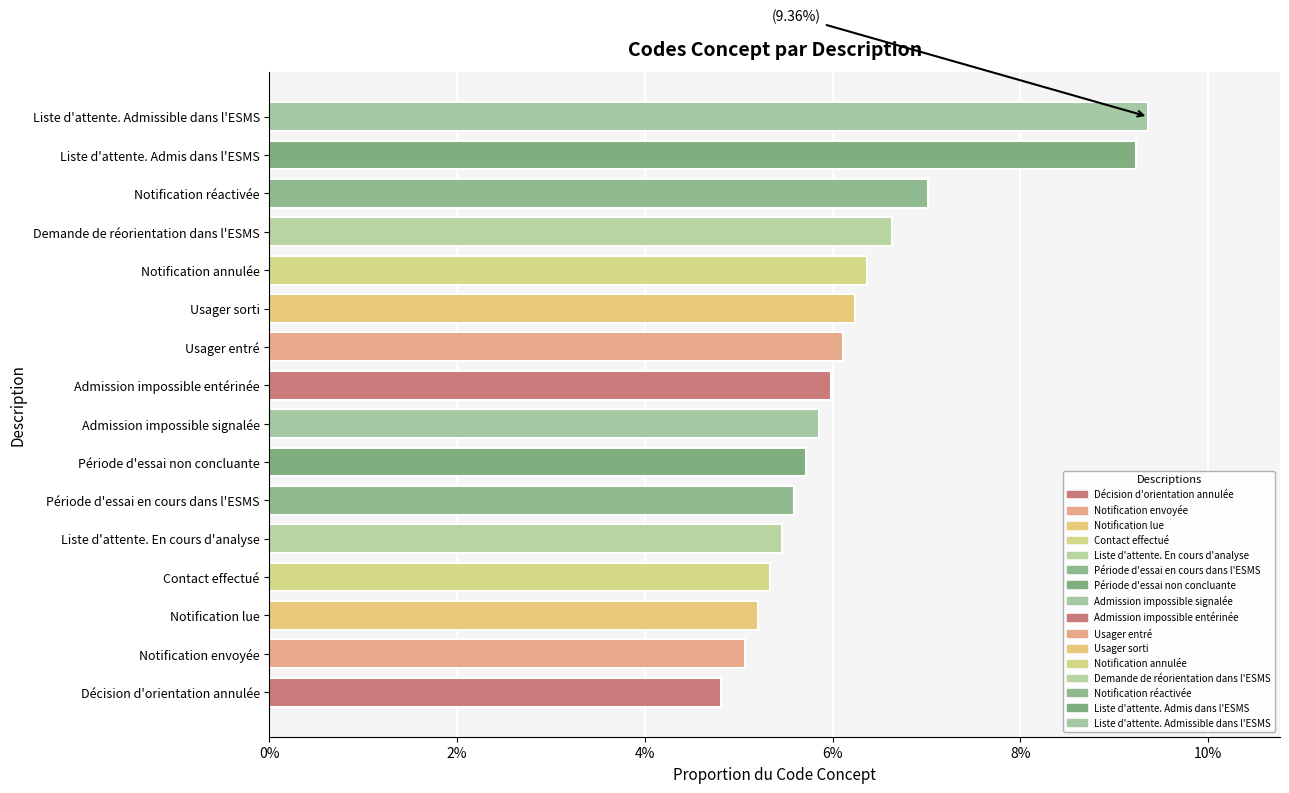

Between Admission impossible entérinée and Usager entré, which is larger?

Usager entré